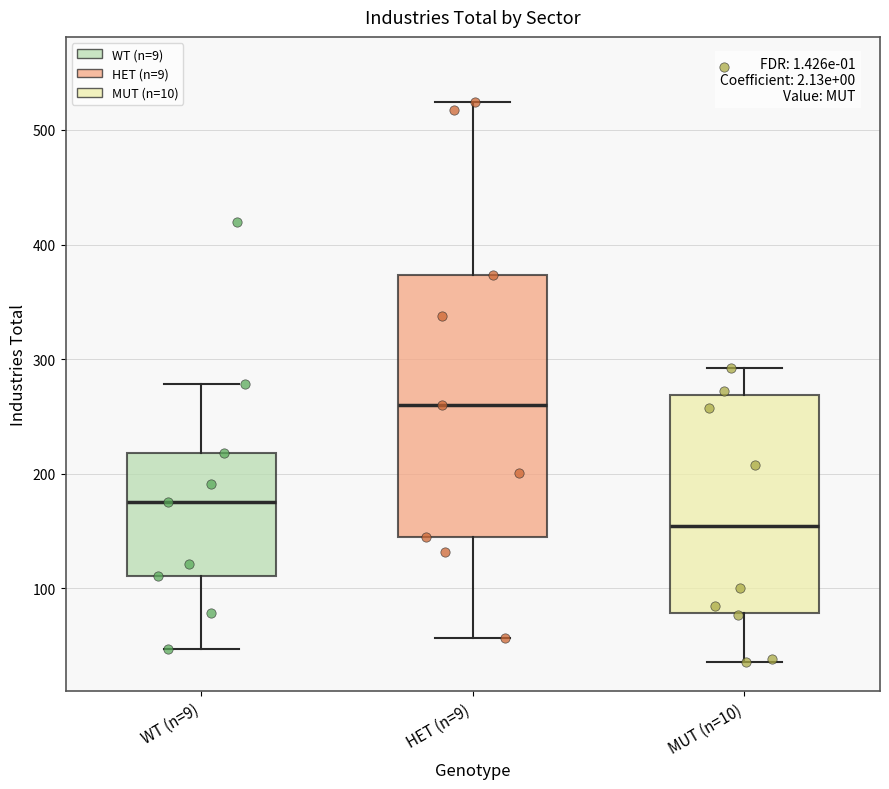

Reading left to right, transcribe this box plot: for each box, give where its median line is, the range the box spans, and where its two whiskers end, as read against the y-axis. The values are not printed on the chart, so give them approximately, as read against the axis.

WT (n=9): median 180, box 110 to 220, whiskers 50 to 280
HET (n=9): median 260, box 140 to 370, whiskers 60 to 520
MUT (n=10): median 150, box 80 to 270, whiskers 40 to 290